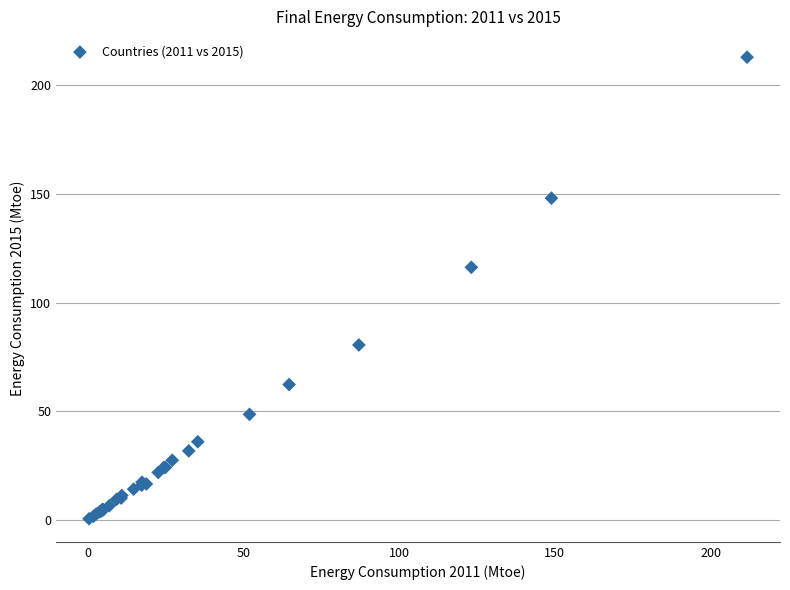

What Y value in the scatter plot is closest to 106?

116.2